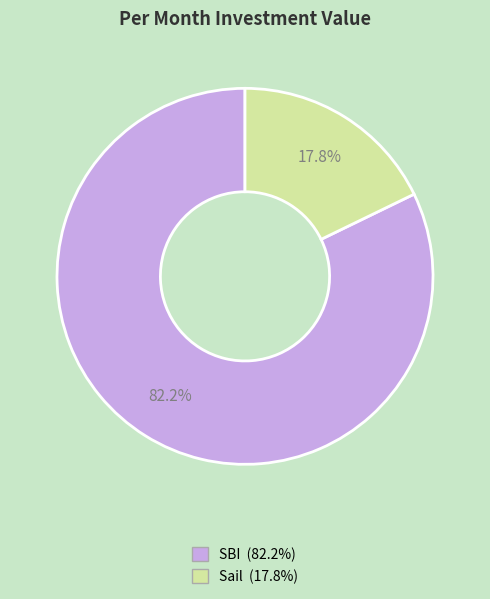

What is the ratio of the value at Sail to the value at SBI?

0.2